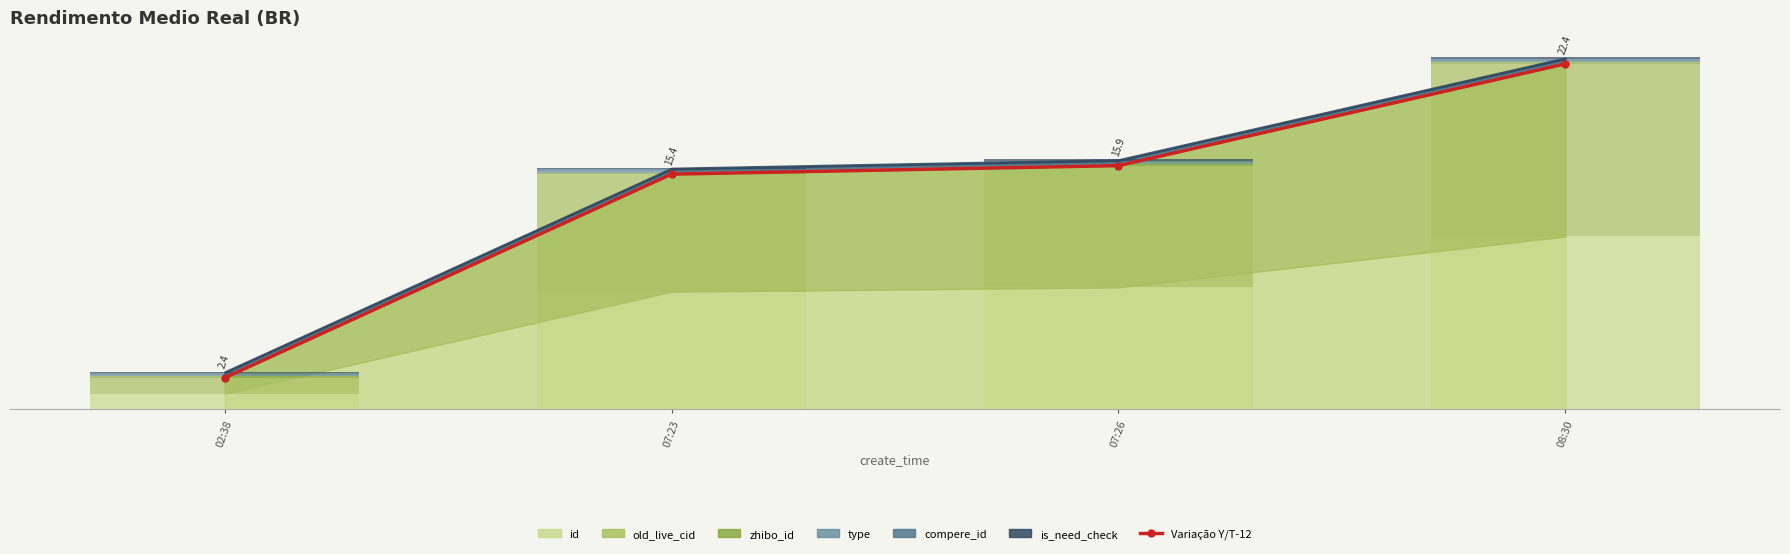

Rank the categories by value from highest to lowest.

08:30, 07:26, 07:23, 02:38